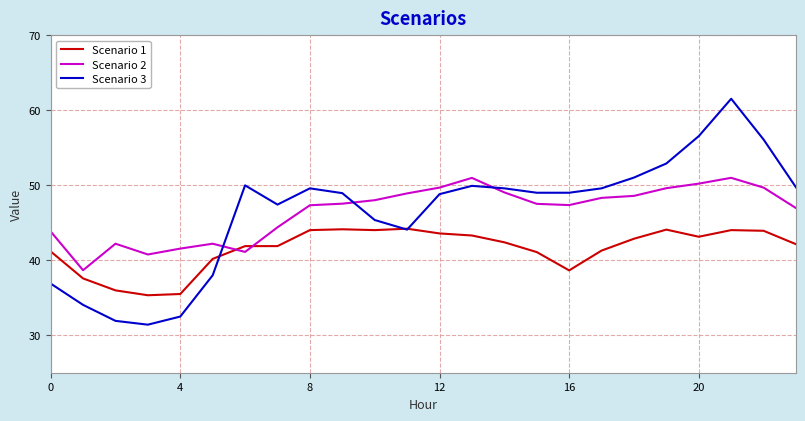

Does the chart display data point markers on the line(s)?

No